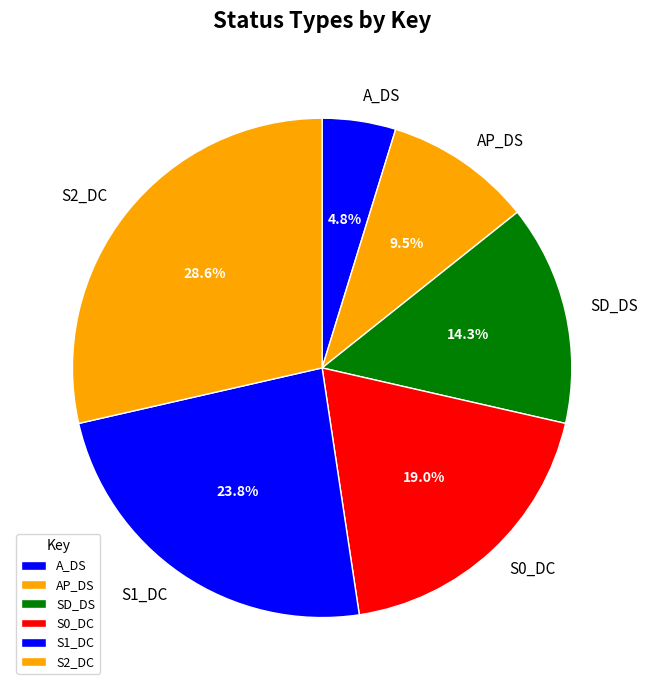

To the nearest percent, what percentage of the pie is SD_DS?

14%